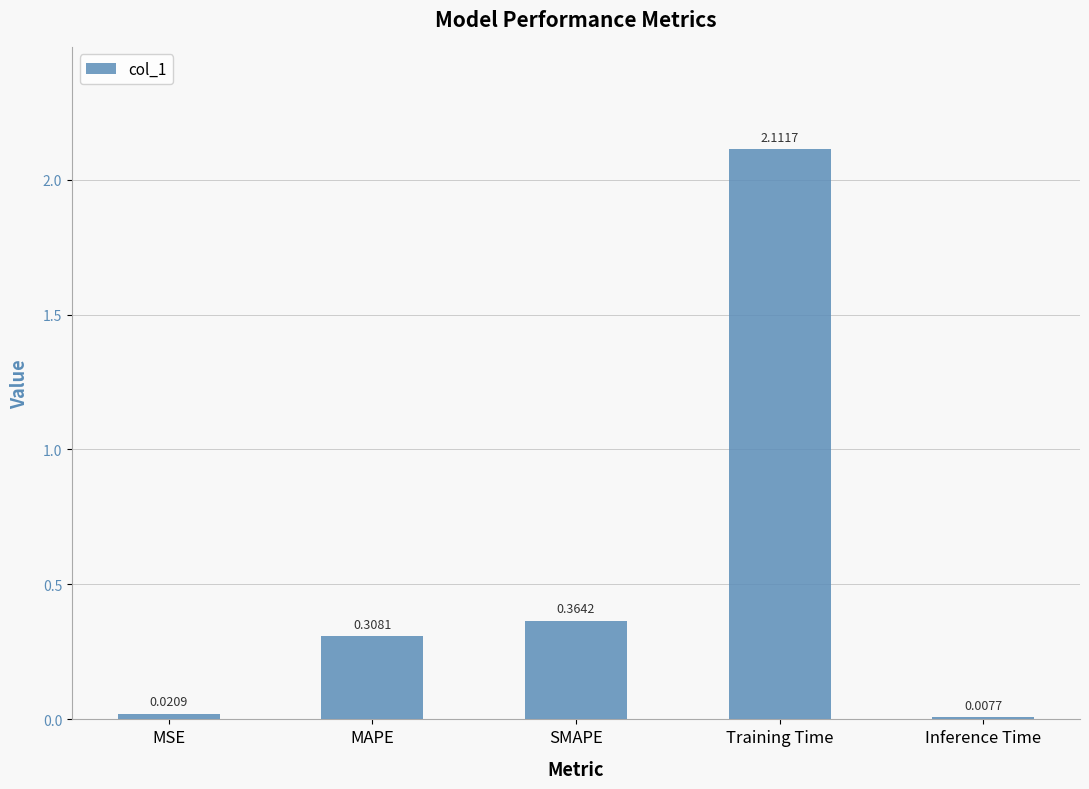

What is the average value?

0.6